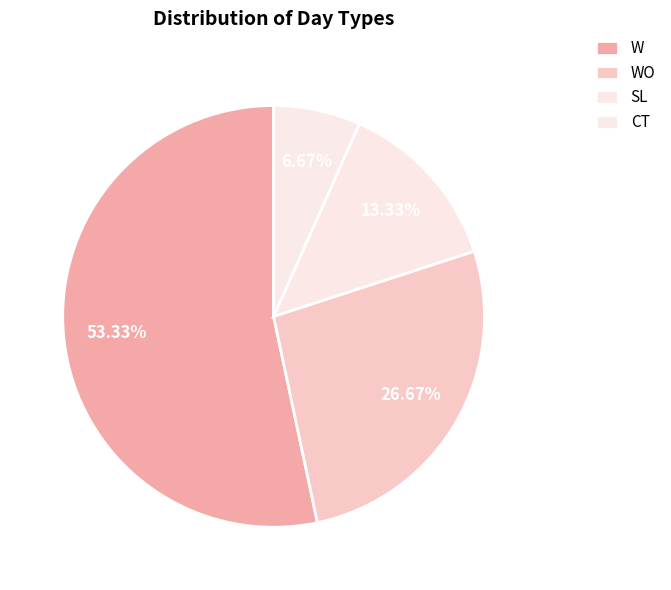

Which slice is the largest?

W